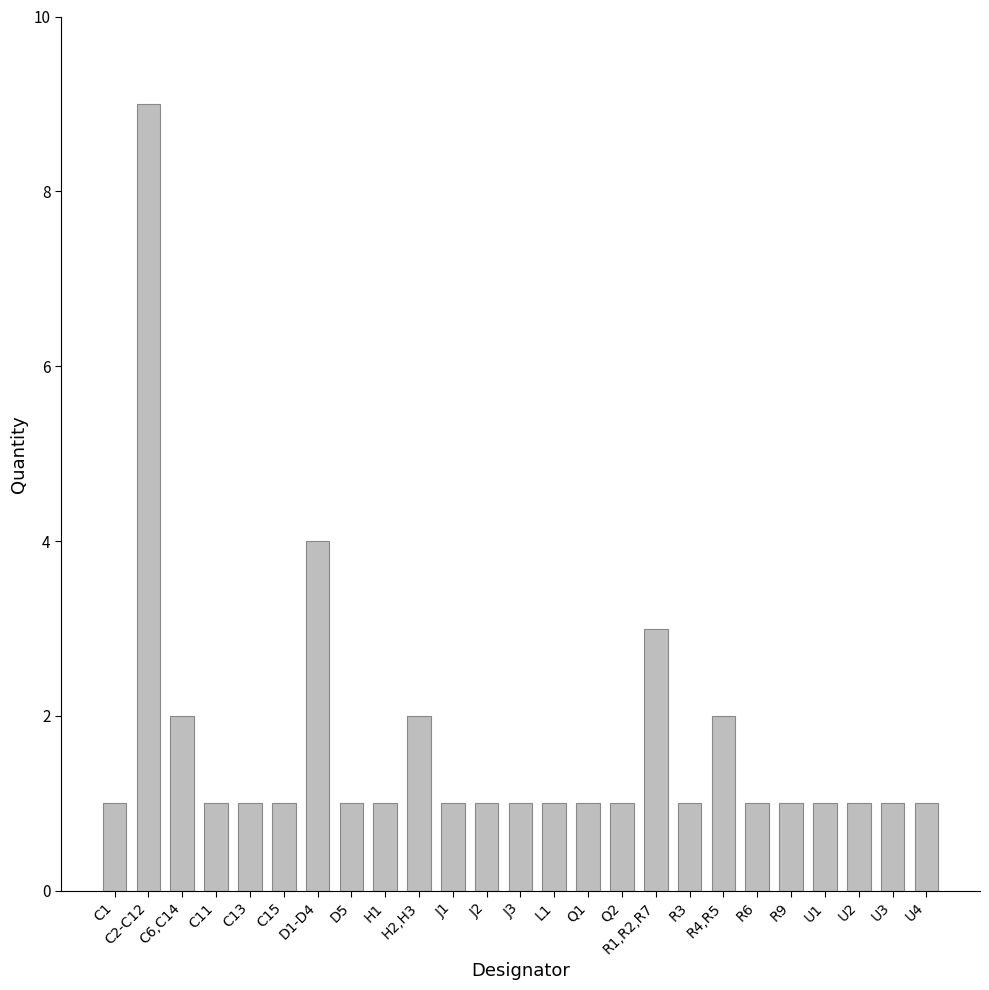

How many bars are there in total?

25